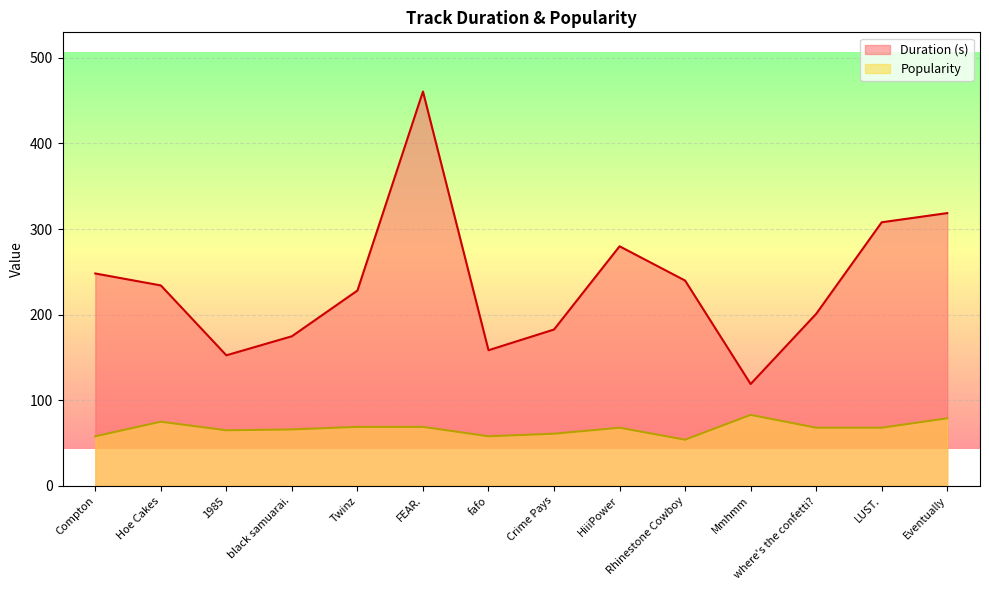

What is the total value across all series at FEAR.?

529.6